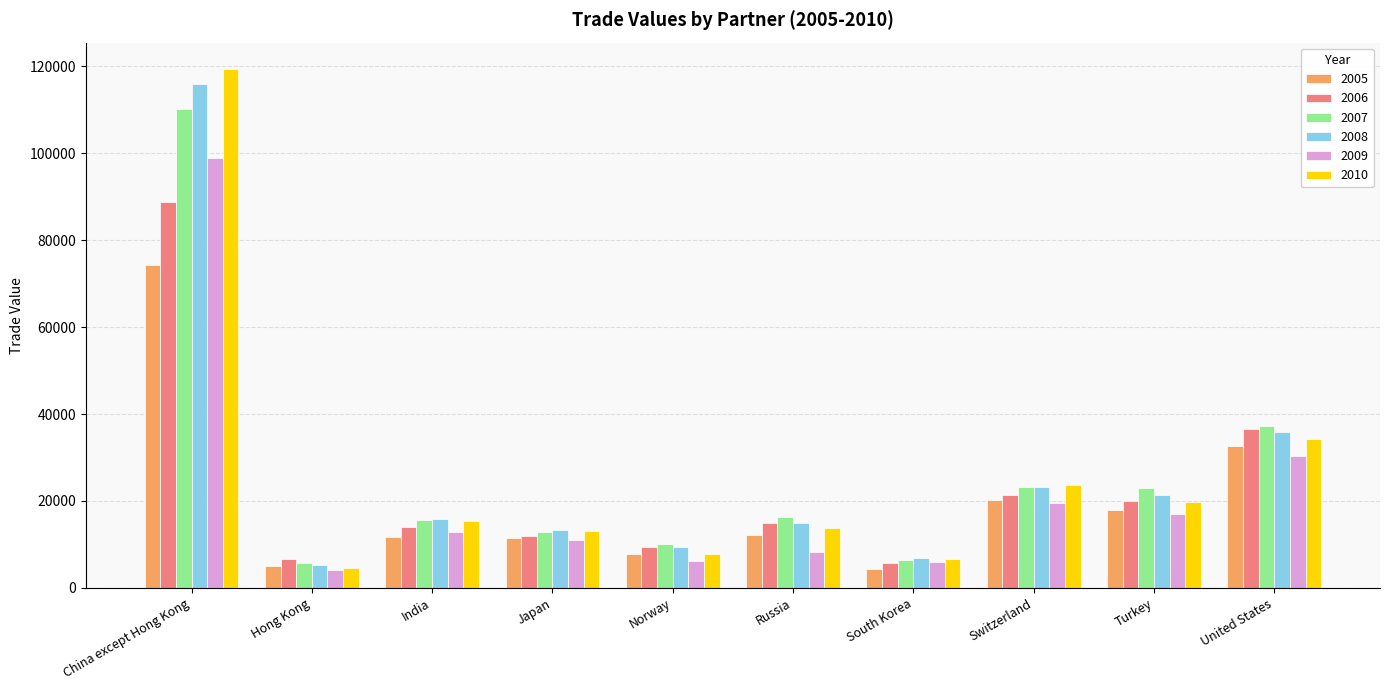

How many bars are there in each group?

6